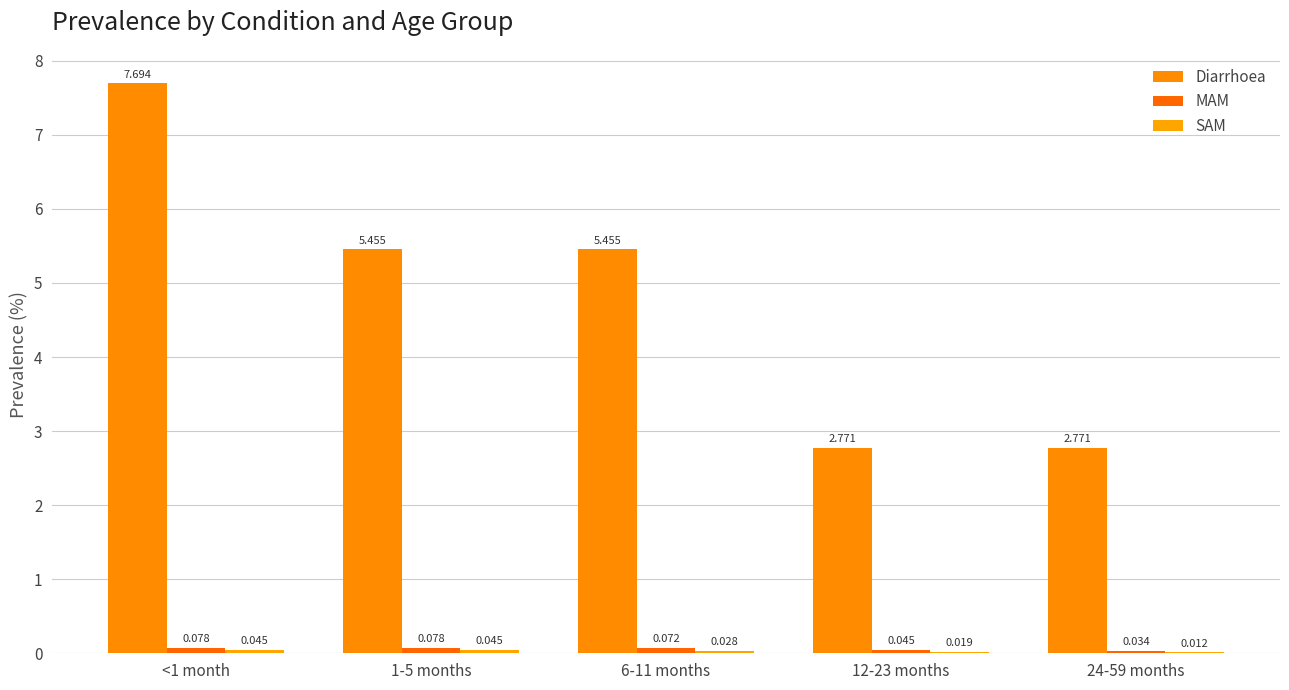

Are the bars horizontal?

No